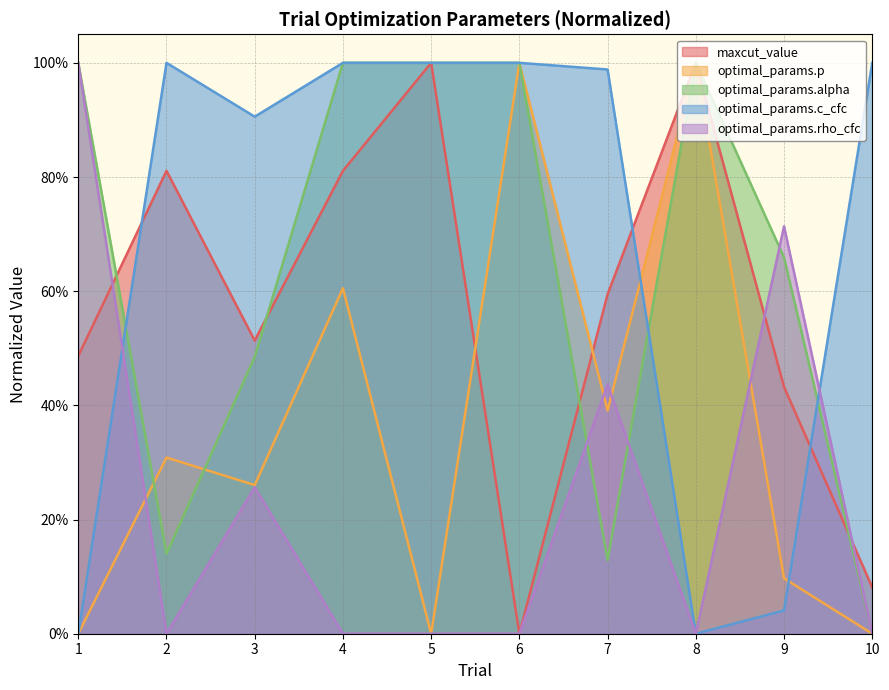

Is it true that optimal_params.c_cfc equals 1.0 at 4?

True